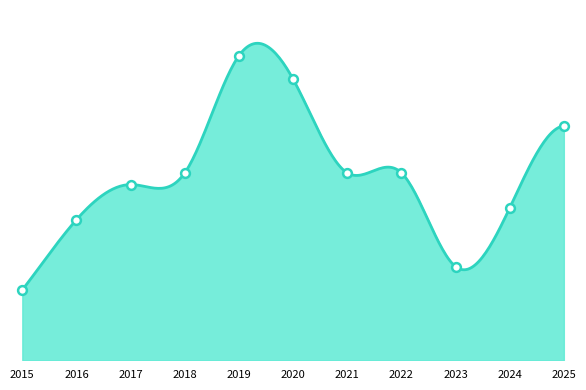

Approximately how many times larger is the value at 2023 compared to 2020?

0.3